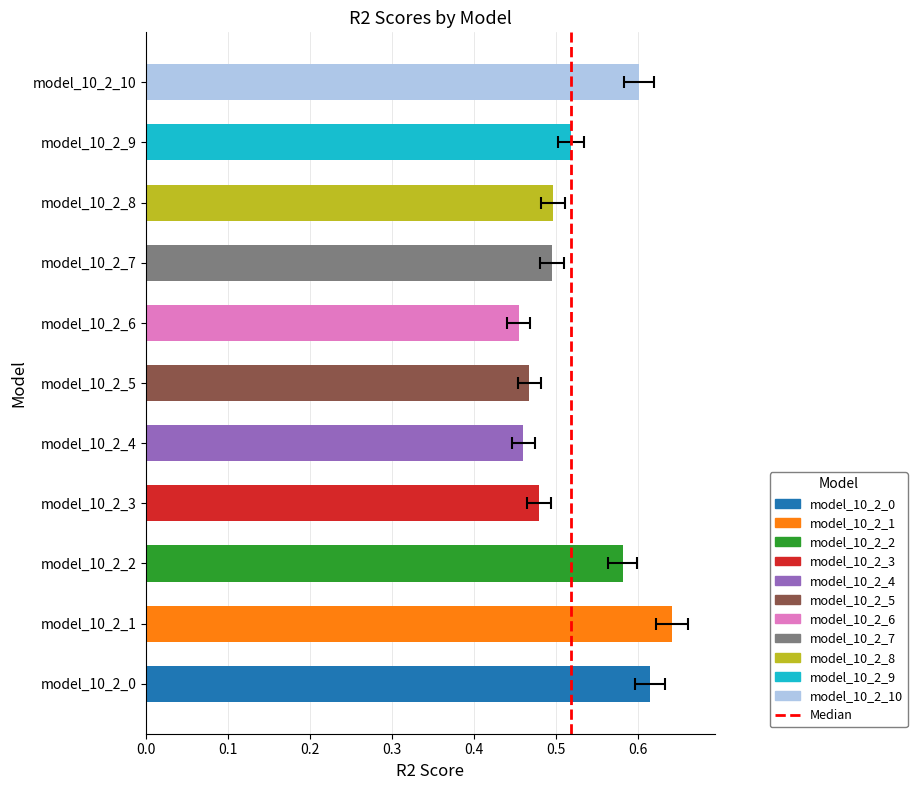

What is the value of the 7th bar from the left?

0.5